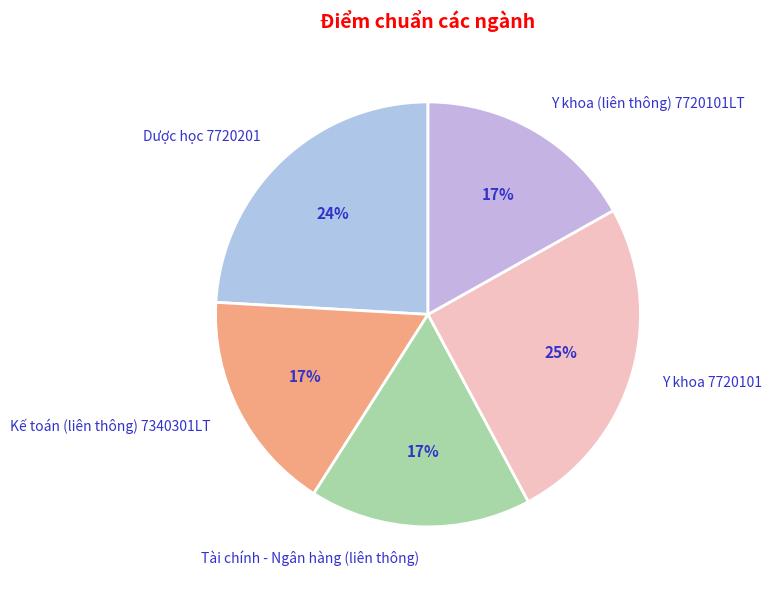

Count the number of slices in the pie.

5